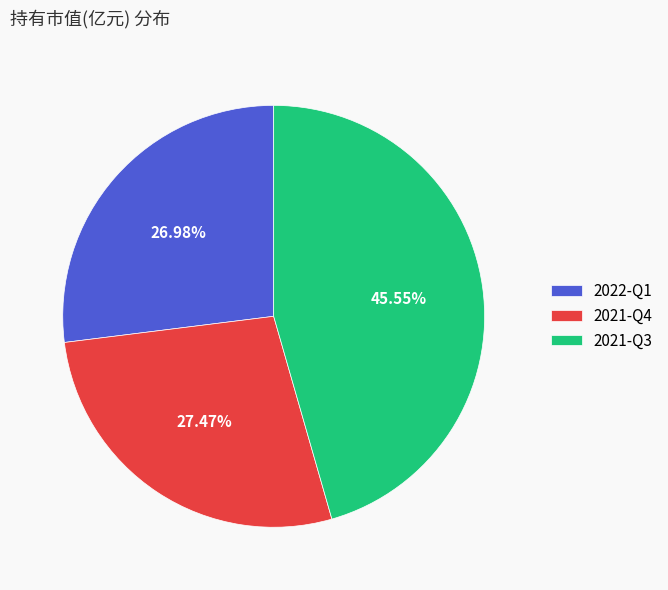

What percentage is NOT represented by 2021-Q4?

72.5%